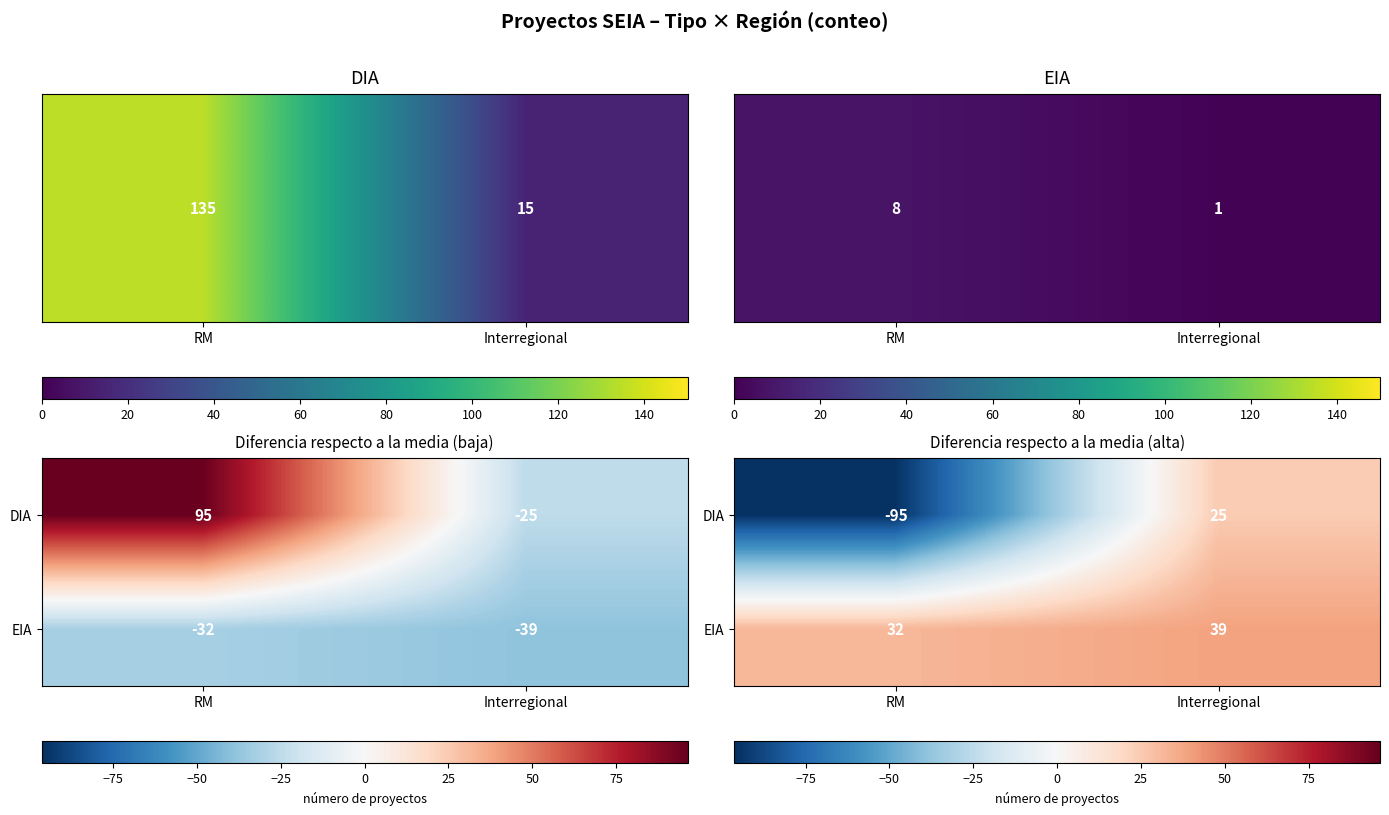

How many data points in EIA are less than 38?

1